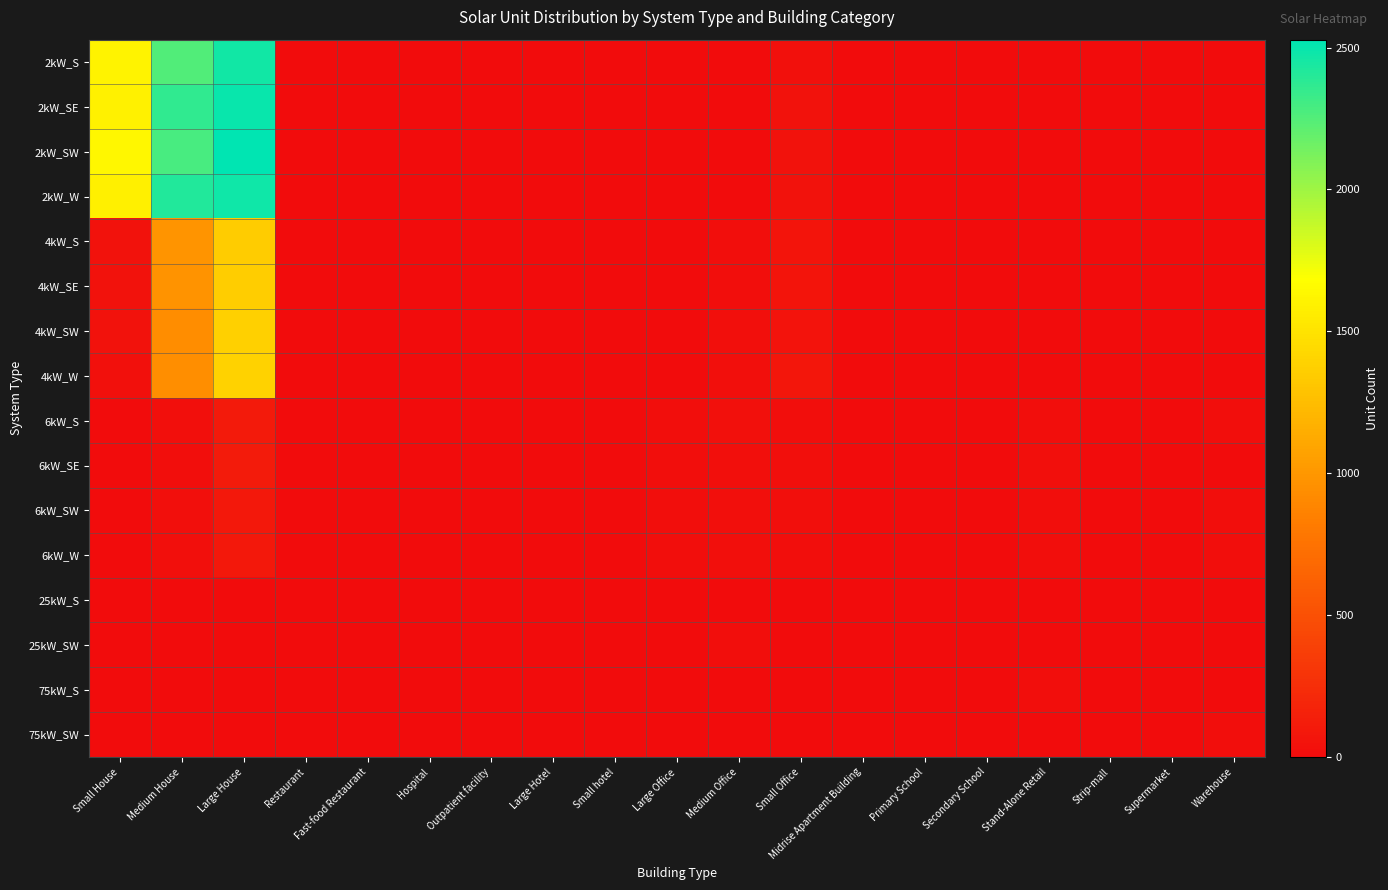

What is the total value across all series at Fast-food Restaurant?

32